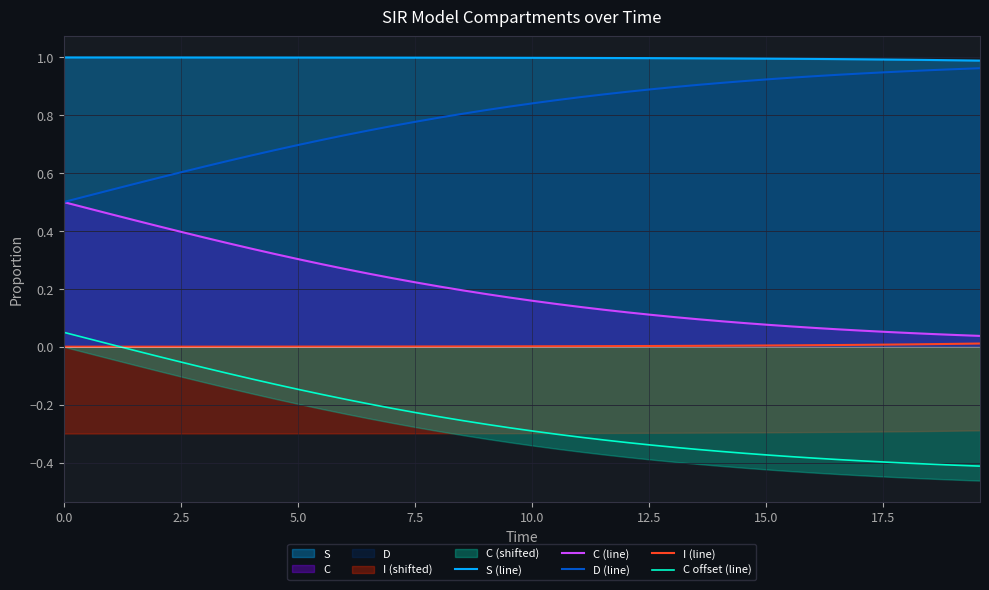

True or false: I (line) has more than 2 points higher than both neighbors.

False